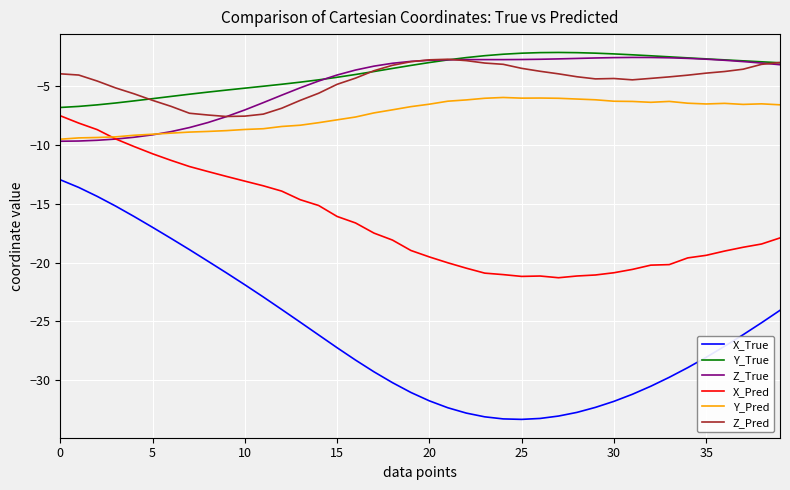

Which series has the widest spread of values?

X_True